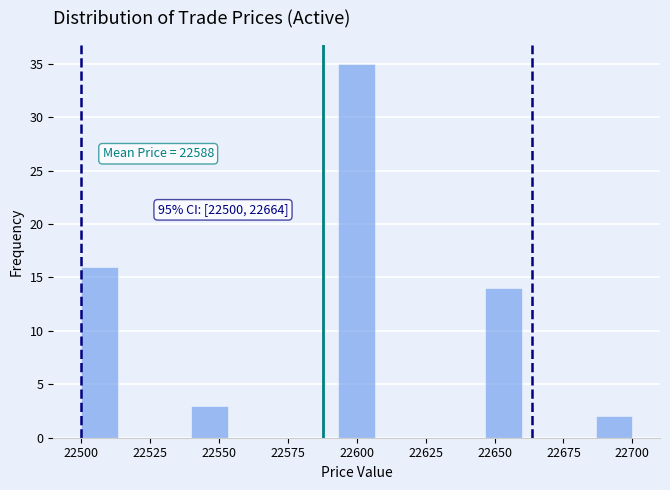

Around what value on the x-axis is the tallest bar? Give the approximate position of its centre, as read against the axis.

22600